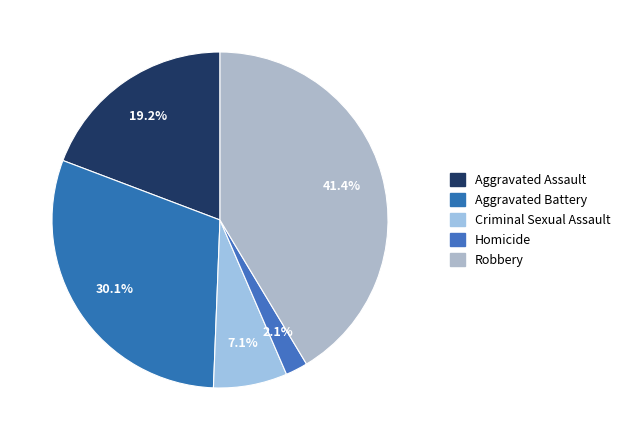

Rank the categories by value from highest to lowest.

Robbery, Aggravated Battery, Aggravated Assault, Criminal Sexual Assault, Homicide